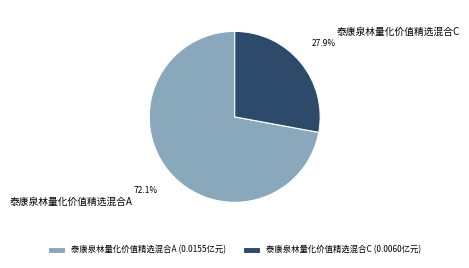

How many segments does this pie chart have?

2